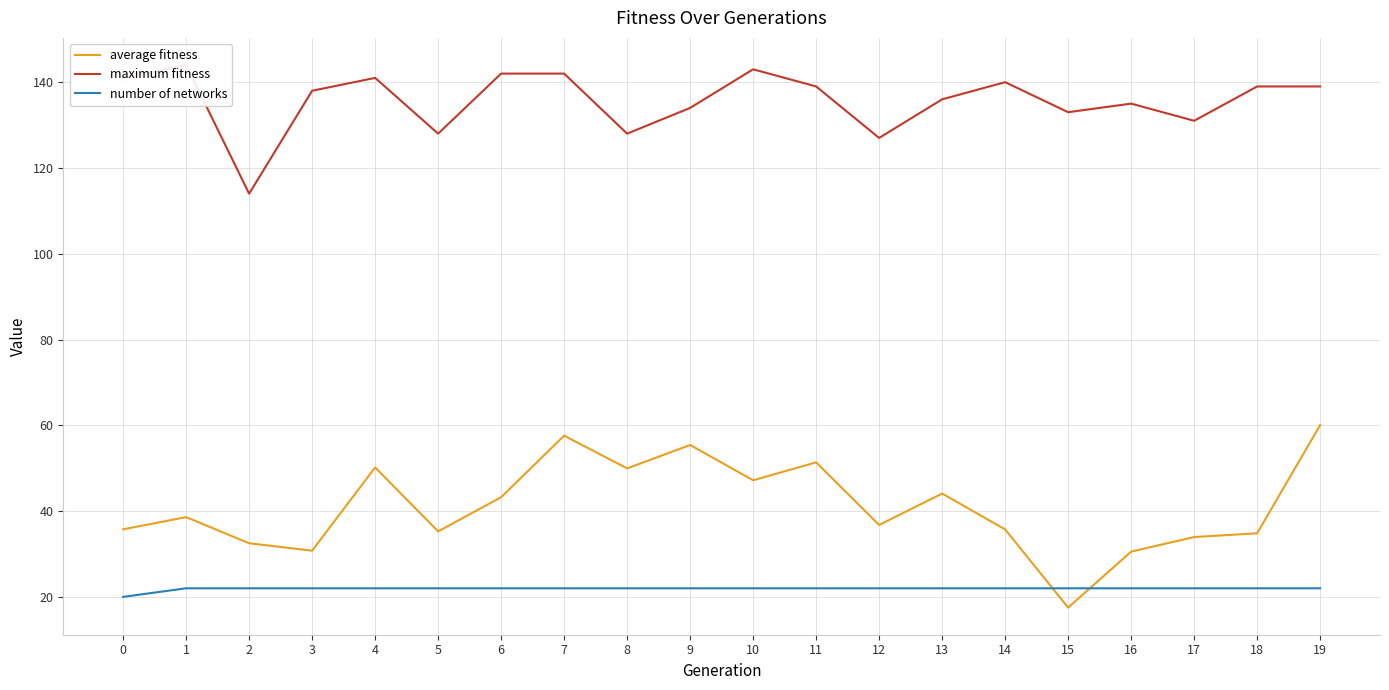

How many distinct data groups are displayed?

3